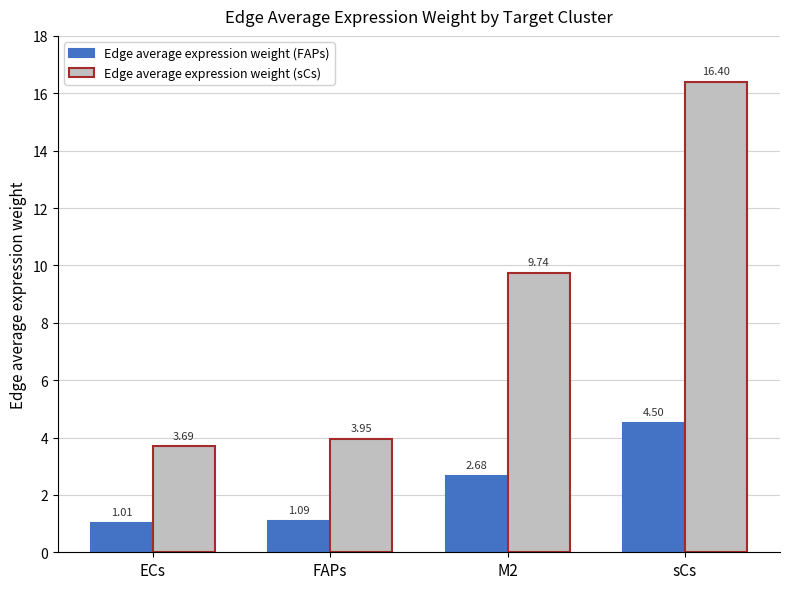

At which label is Edge average expression weight (sCs) closest to 10?

M2